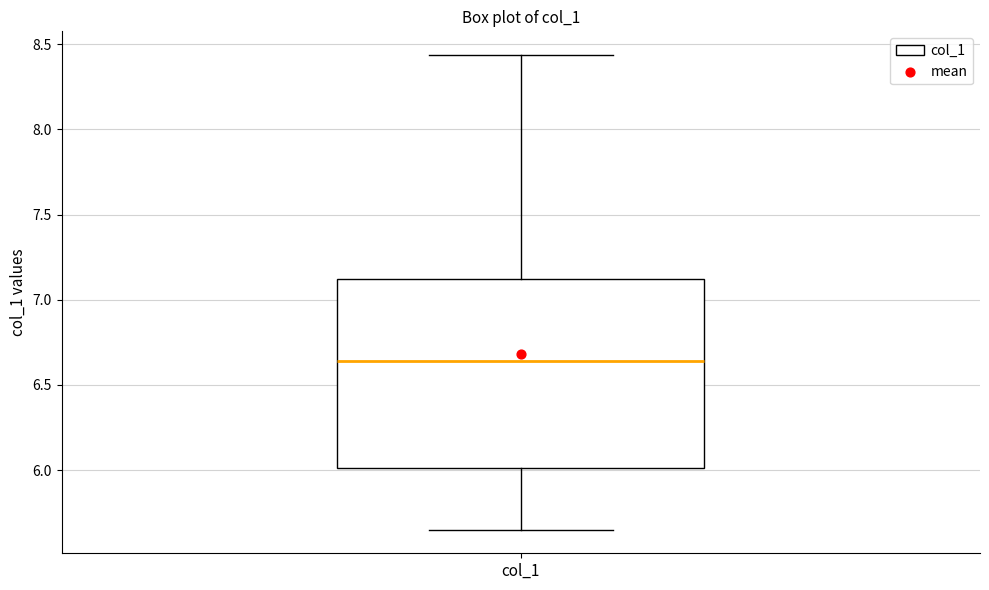

Where does the median line of the box for col_1 sit on the y-axis? The values are not printed on the chart, so give them approximately, as read against the axis.

6.65